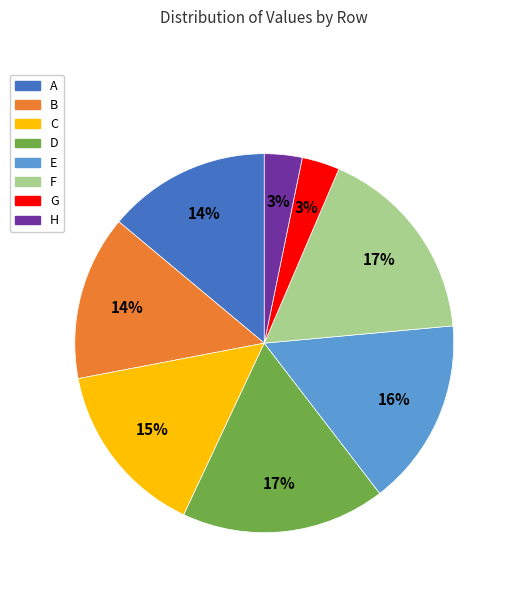

Is there a majority slice in this chart?

No